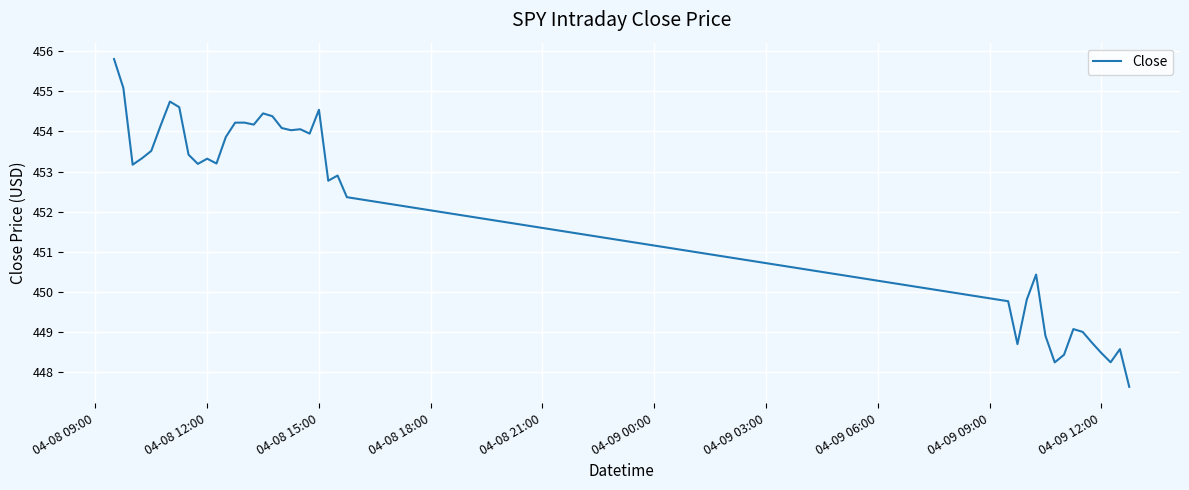

What is the difference between the maximum and minimum values?

8.2